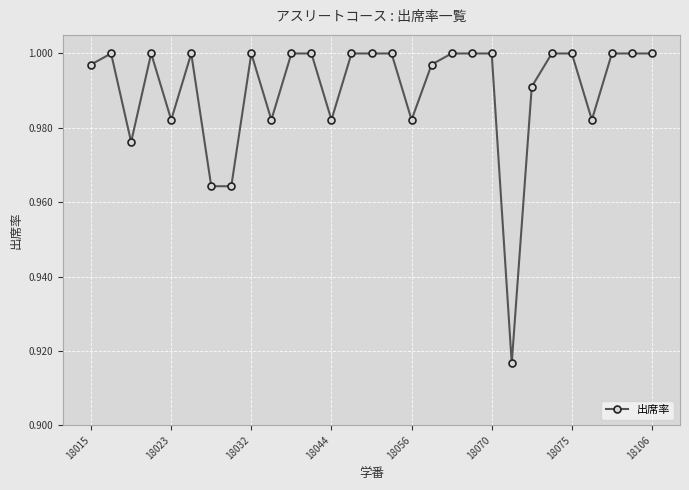

What is the sum of all values?

28.7